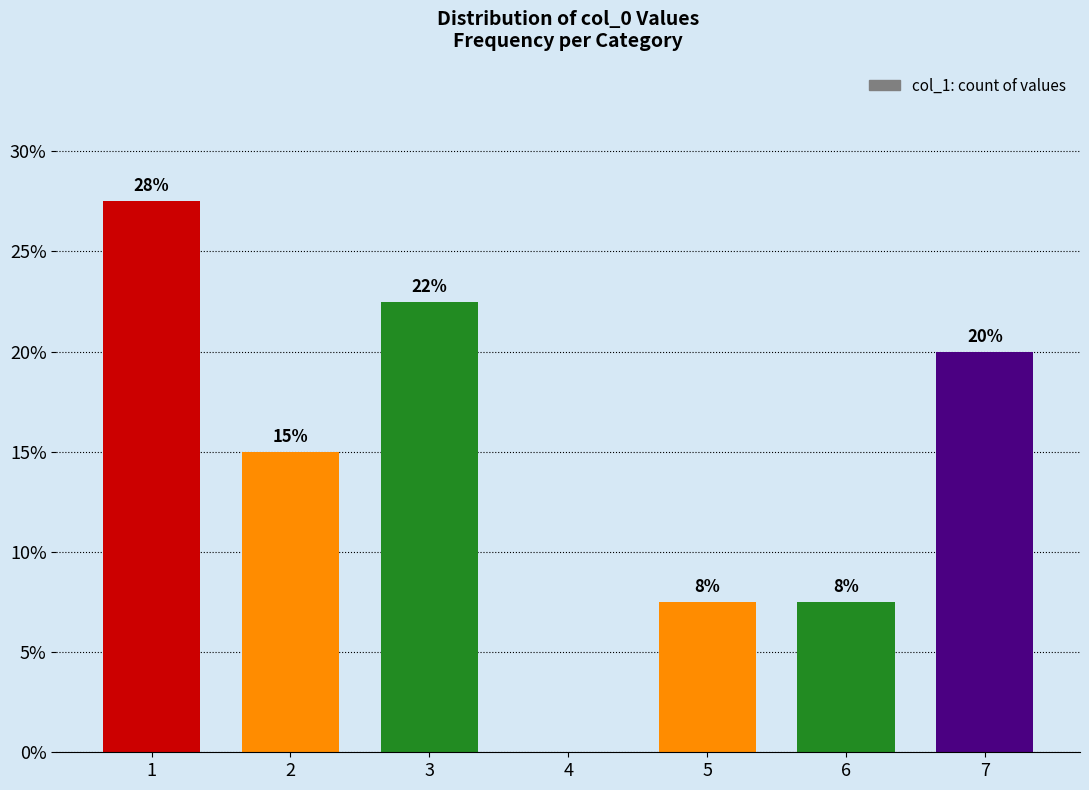

What is the maximum value shown in the chart?

27.5